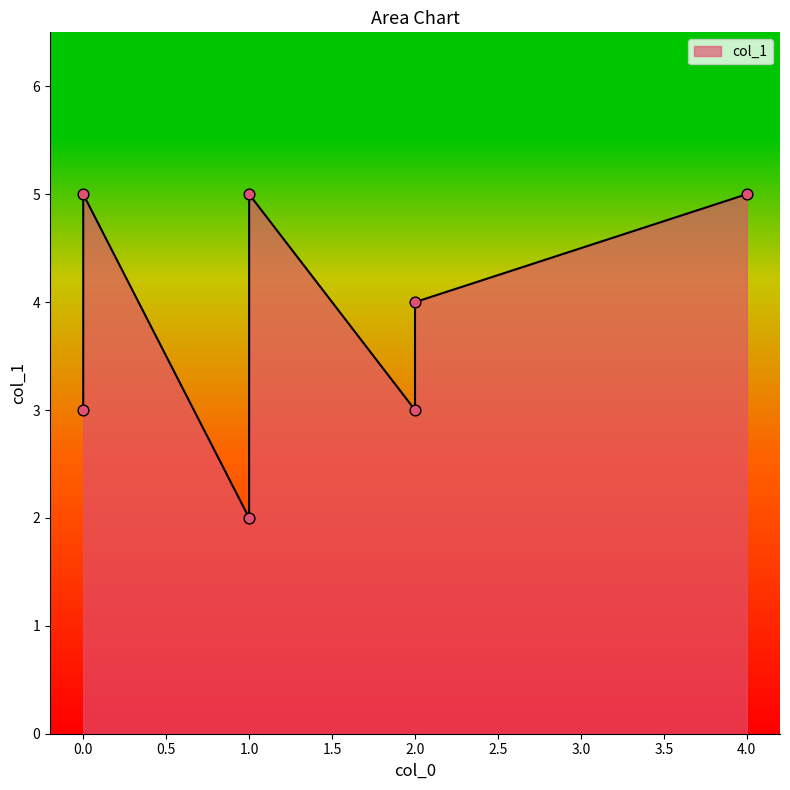

What is the ratio of the value at 2 to the value at 2?

1.3